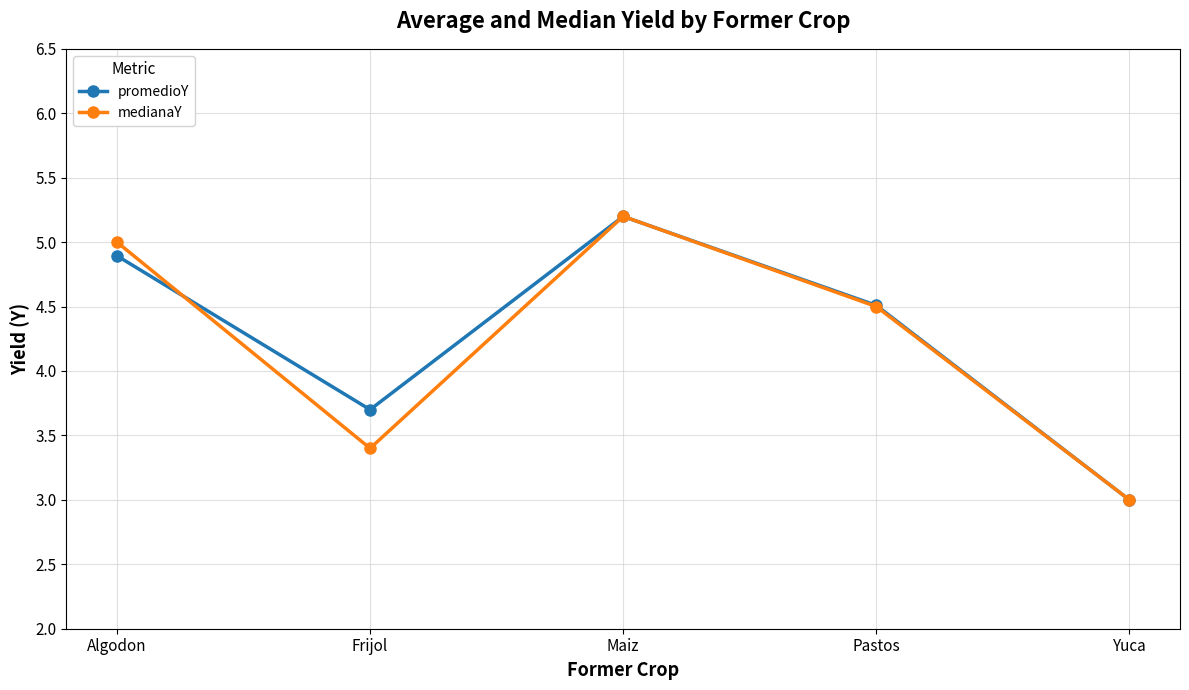

Which series changed the most between Algodon and Maiz?

promedioY